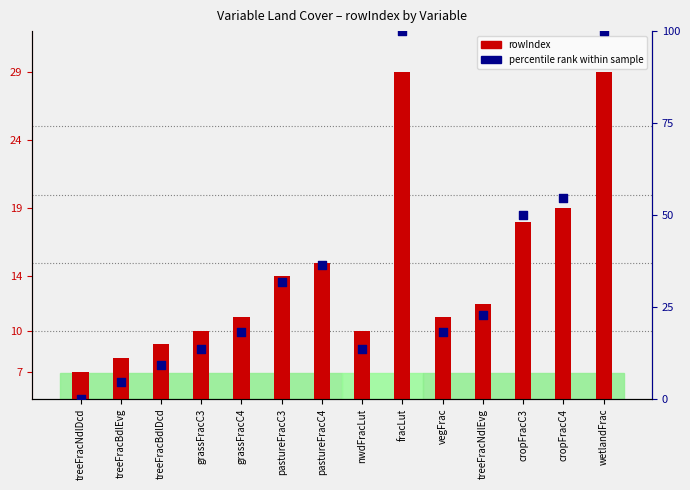

Which series has the largest total across all categories?

percentile rank